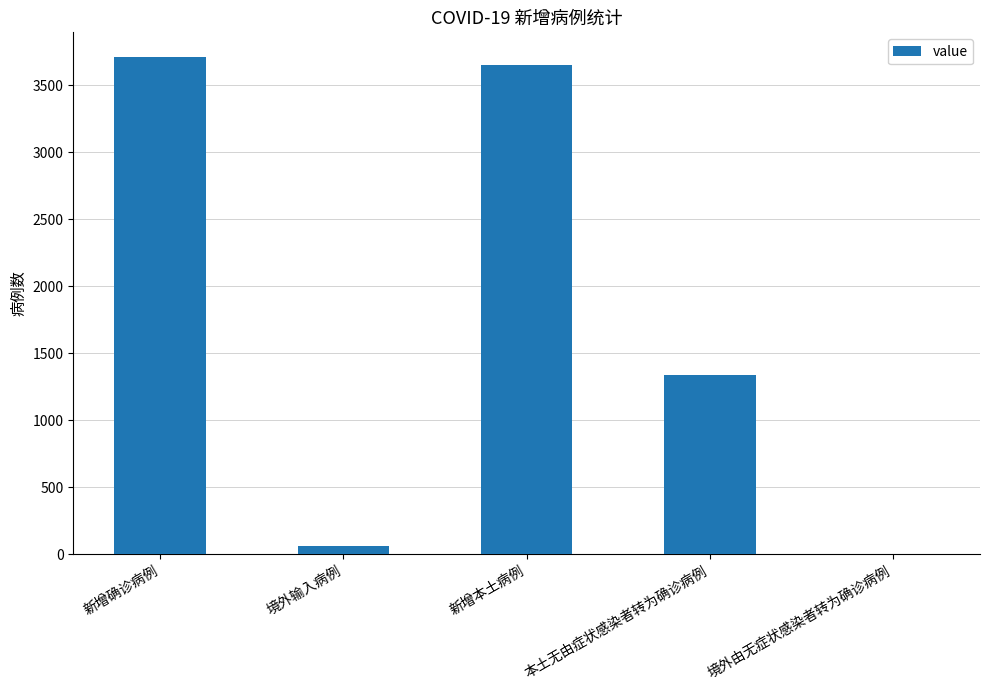

How many distinct data groups are displayed?

1